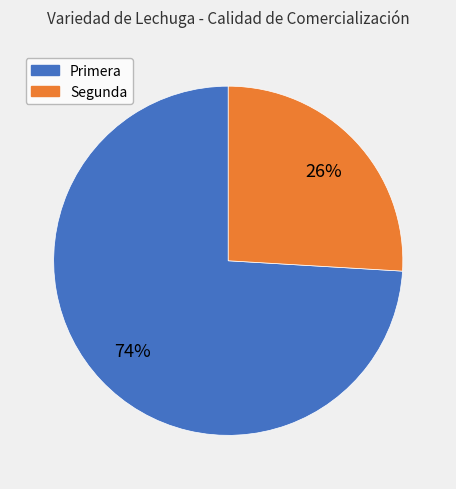

Is there a majority slice in this chart?

Yes